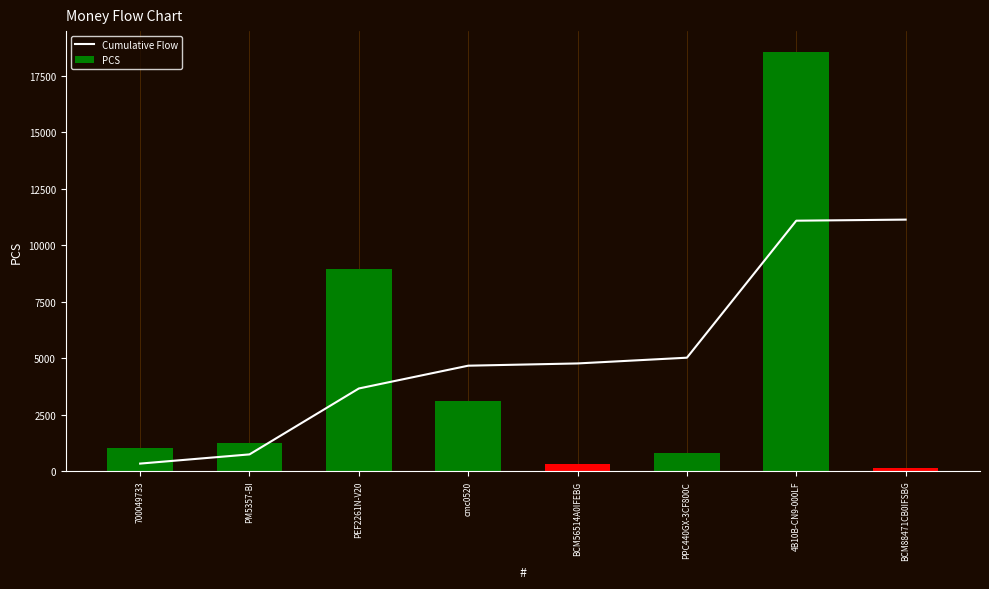

The PCS series shows 14255.0 at PEF2261N-V20. True or false?

False